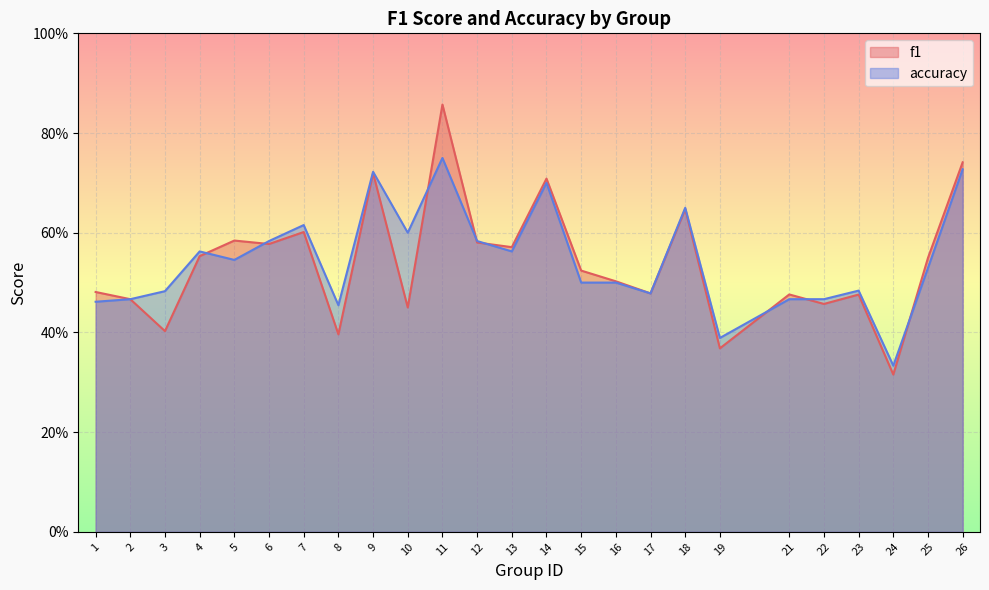

Reading right to left, what are all the values shown in this chart?

f1: 26=0.7	25=0.5	24=0.3	23=0.5	22=0.5	21=0.5	19=0.4	18=0.6	17=0.5	16=0.5	15=0.5	14=0.7	13=0.6	12=0.6	11=0.9	10=0.5	9=0.7	8=0.4	7=0.6	6=0.6	5=0.6	4=0.6	3=0.4	2=0.5	1=0.5
accuracy: 26=0.7	25=0.5	24=0.3	23=0.5	22=0.5	21=0.5	19=0.4	18=0.7	17=0.5	16=0.5	15=0.5	14=0.7	13=0.6	12=0.6	11=0.8	10=0.6	9=0.7	8=0.5	7=0.6	6=0.6	5=0.5	4=0.6	3=0.5	2=0.5	1=0.5